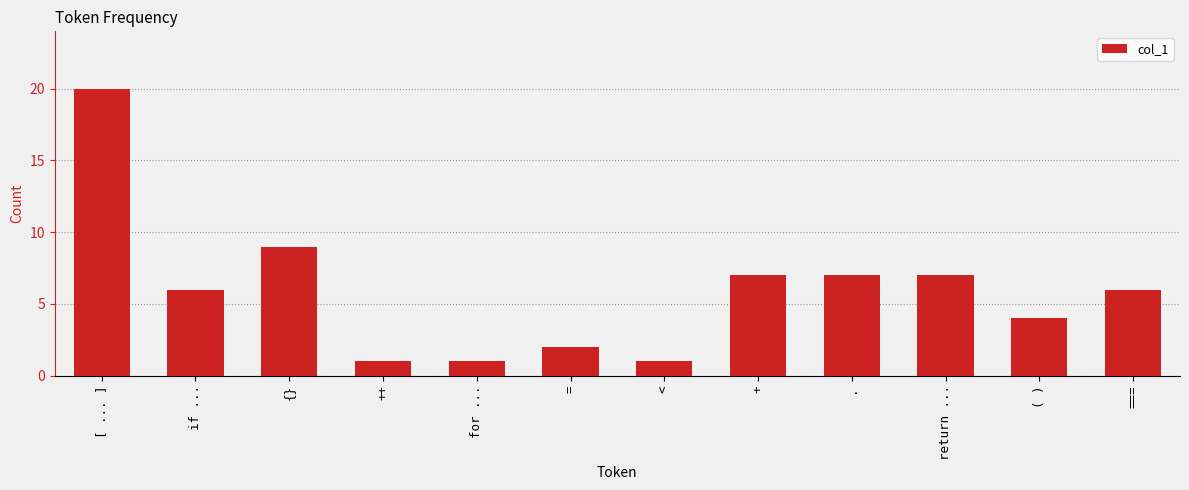

Reading left to right, what are all the values shown in this chart?

20	6	9	1	1	2	1	7	7	7	4	6